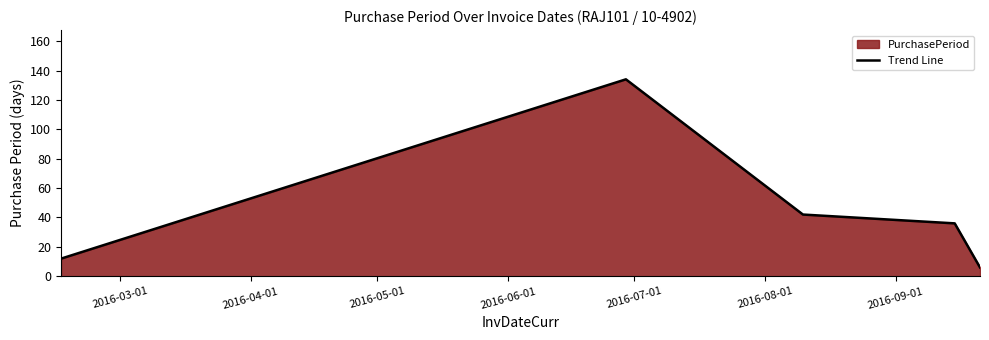

What is the difference between the maximum and second lowest values?

122